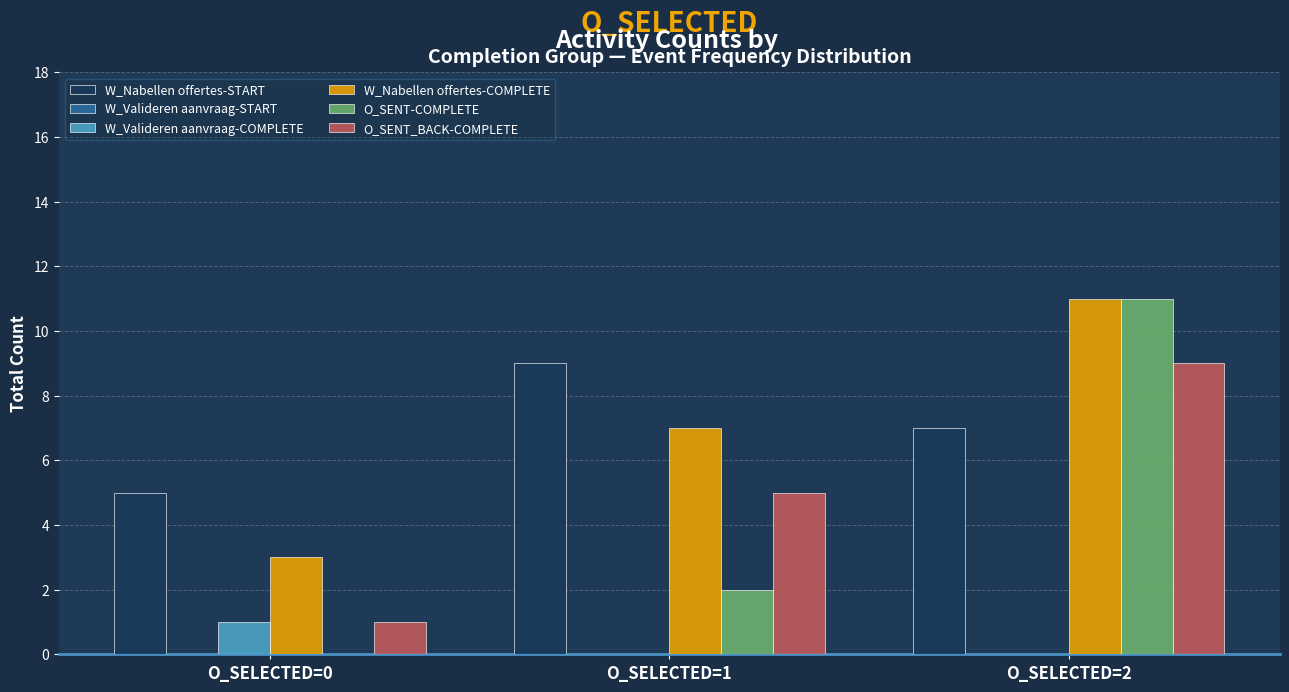

What is the maximum value shown in the chart?

11